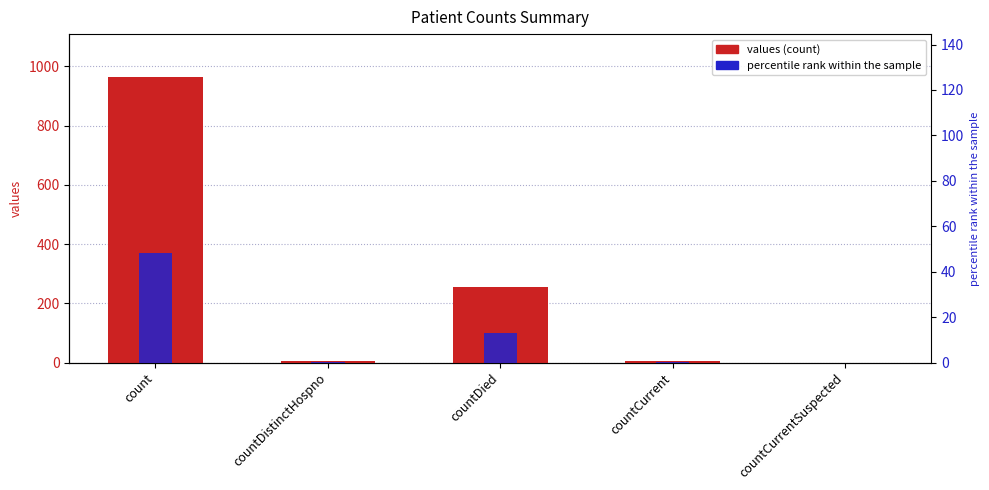

True or false: percentile rank within the sample has a value of 0.0 at countCurrentSuspected.

True